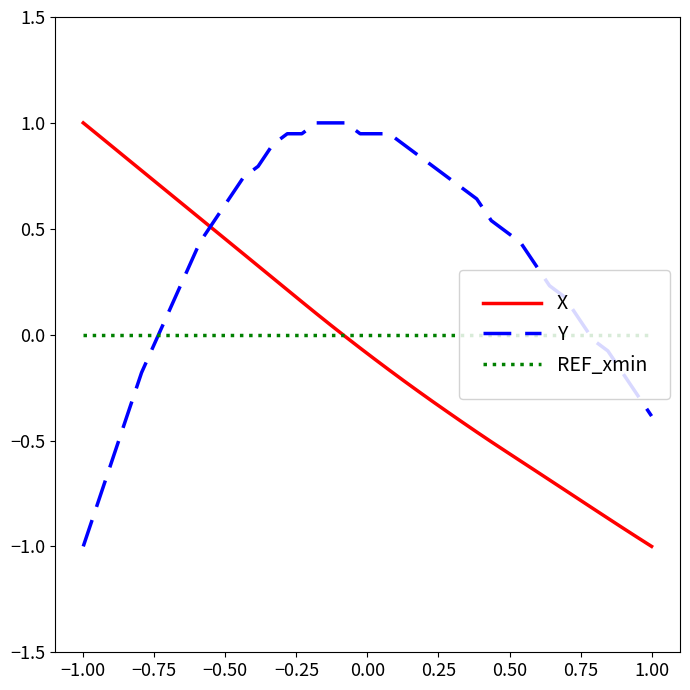

What is the greatest value displayed?

1.0